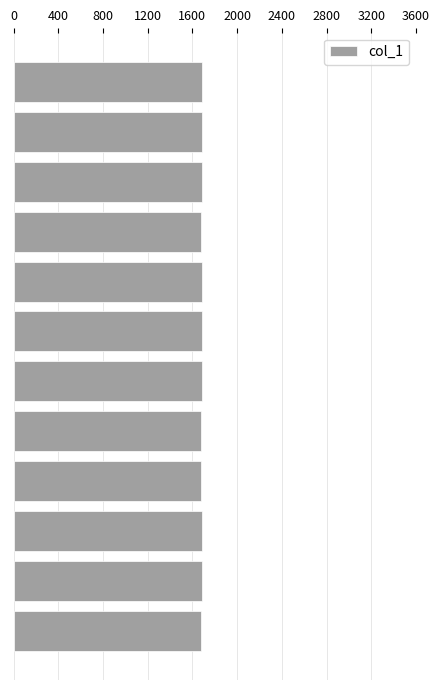

What is the maximum value shown in the chart?

1688.6